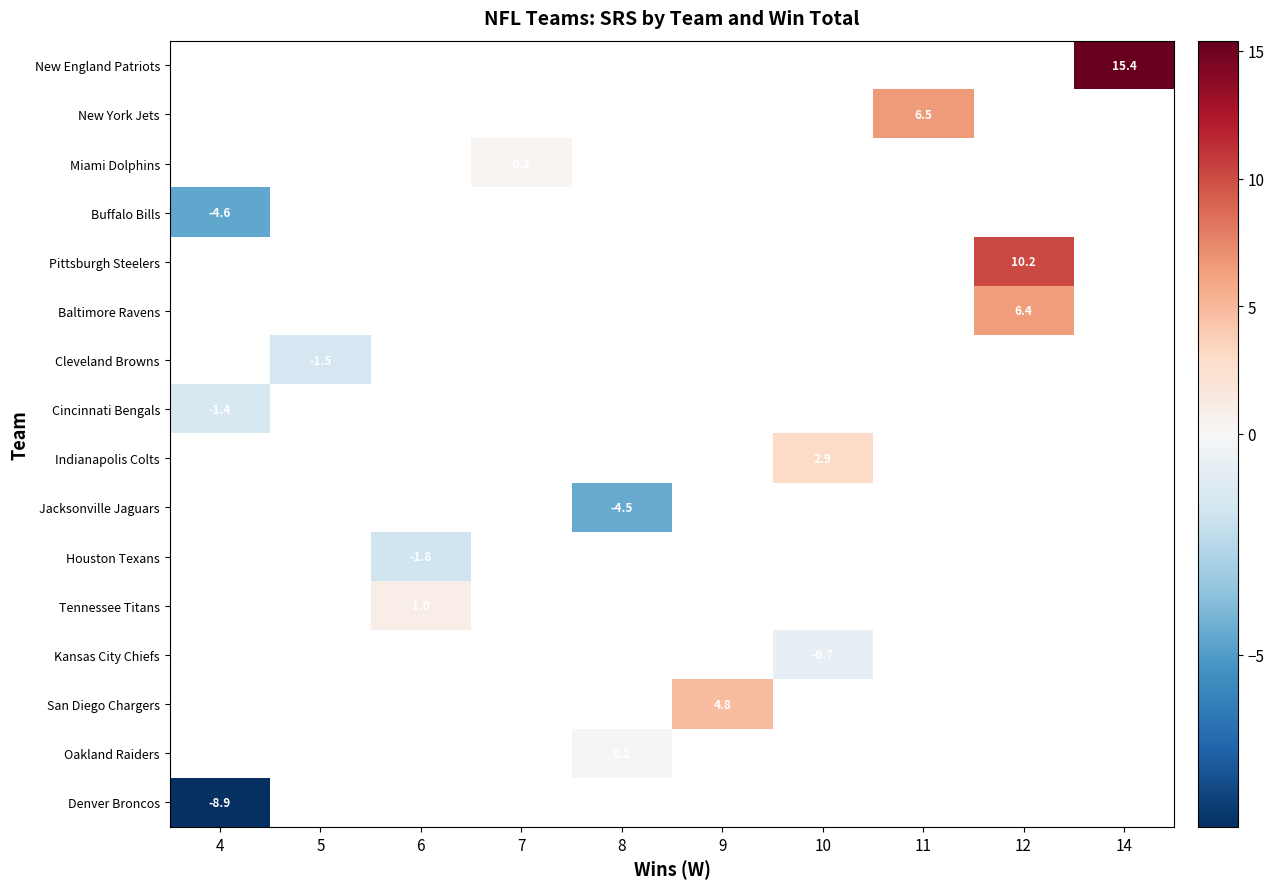

Is it true that Indianapolis Colts equals 2.0 at 10?

False